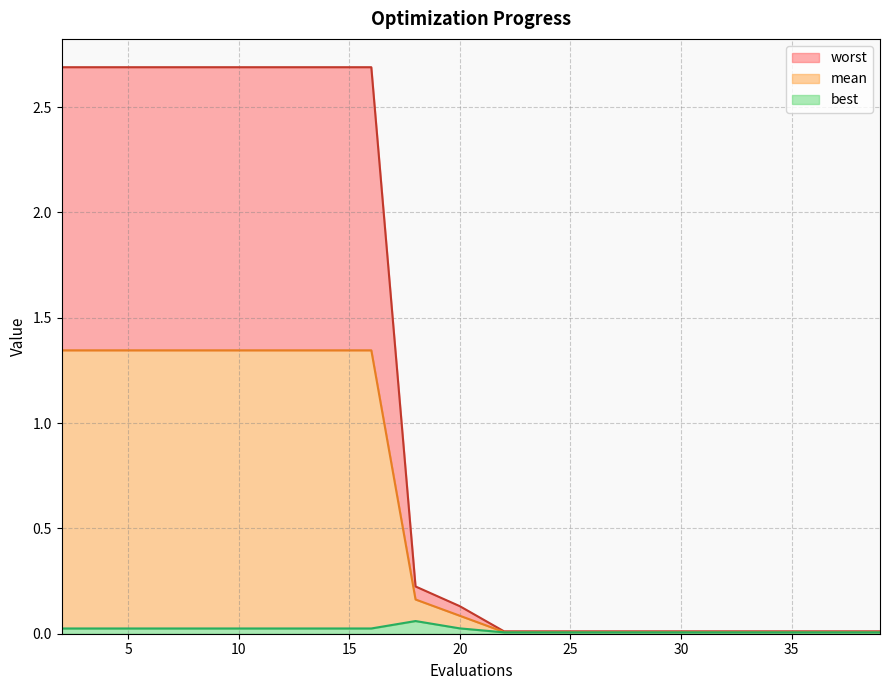

At which category is the sum across all series the highest?

2